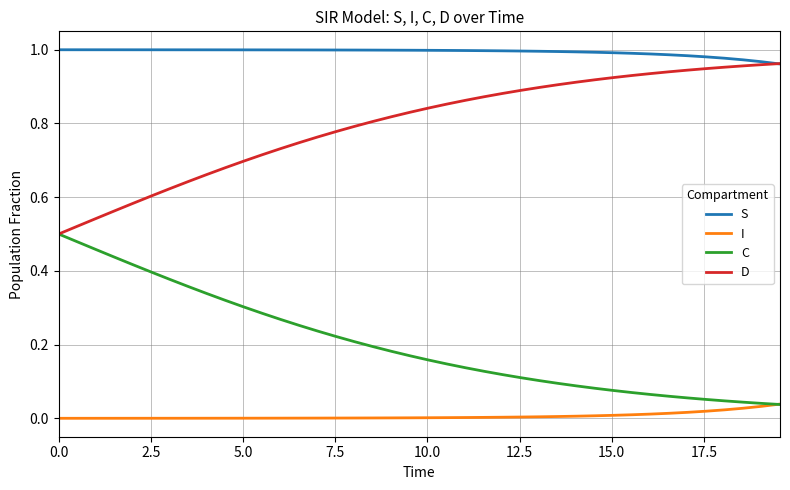

List the series in order of their peak value, lowest first.

I, C, D, S